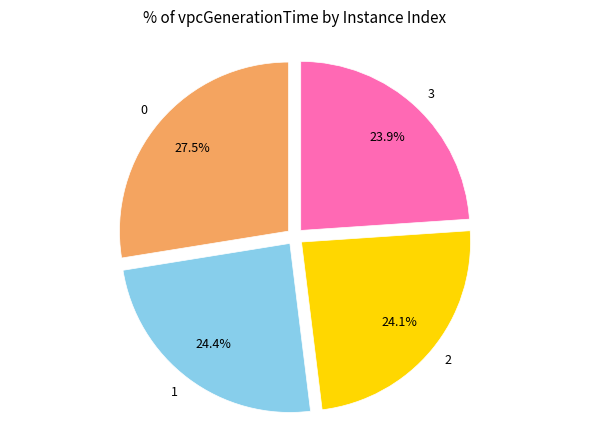

Does 1 represent more than half of the total?

No